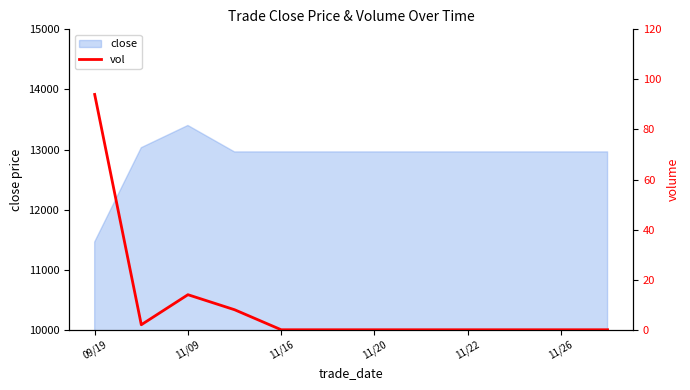

At which label does close reach its peak?

11/09